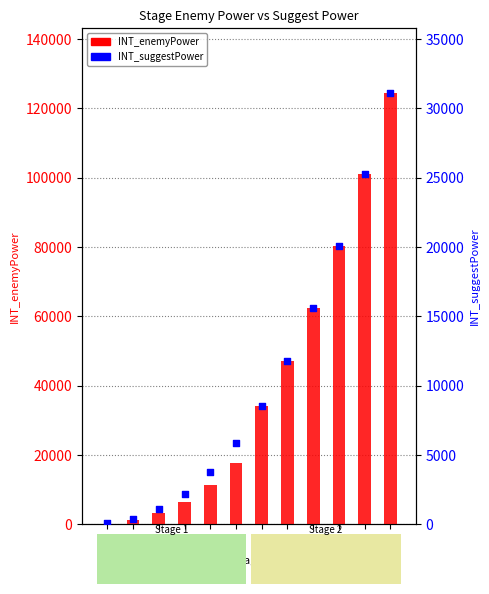

Is the value of INT_suggestPower at 2_2 greater than the value of INT_enemyPower at 2_1?

No